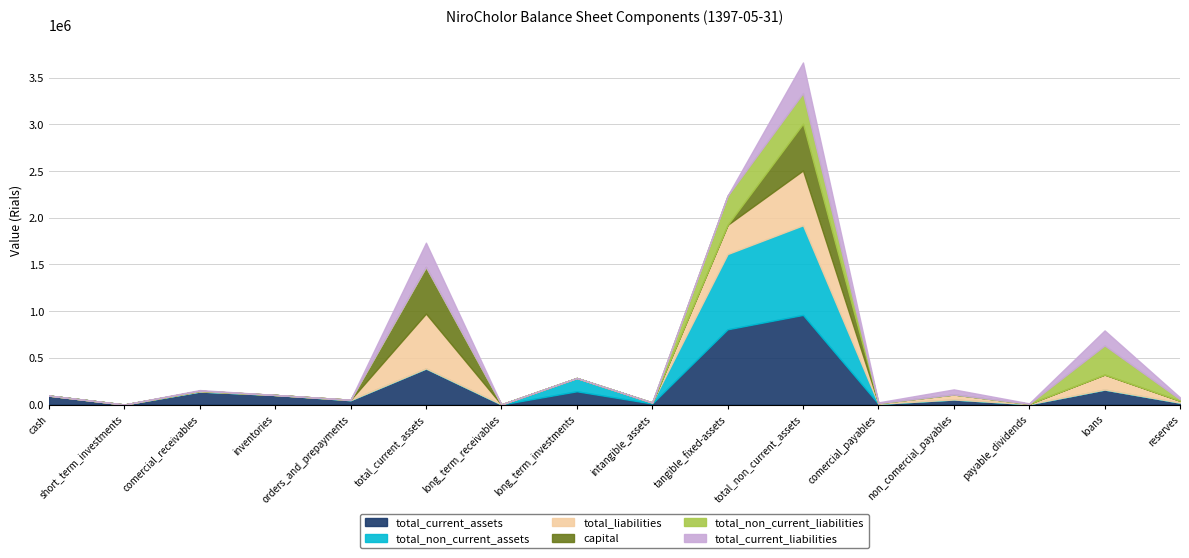

Count the number of categories in the chart.

16